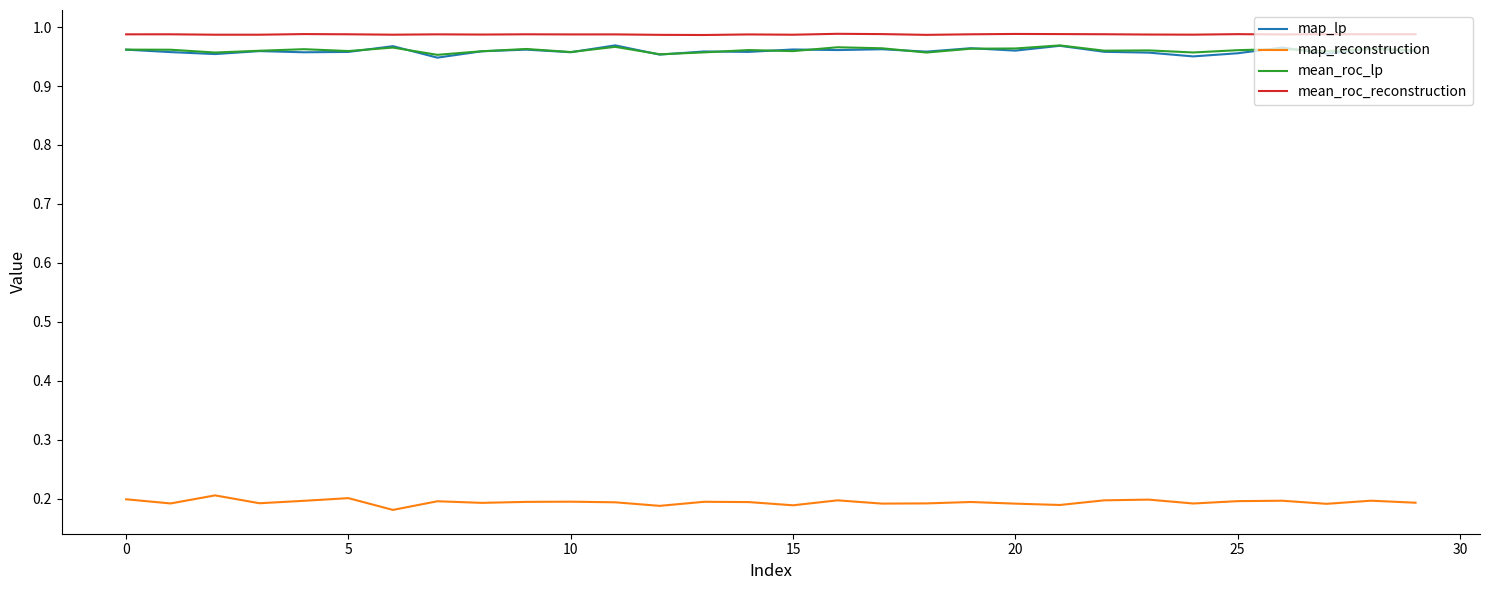

True or false: mean_roc_lp and mean_roc_reconstruction intersect in this chart.

False